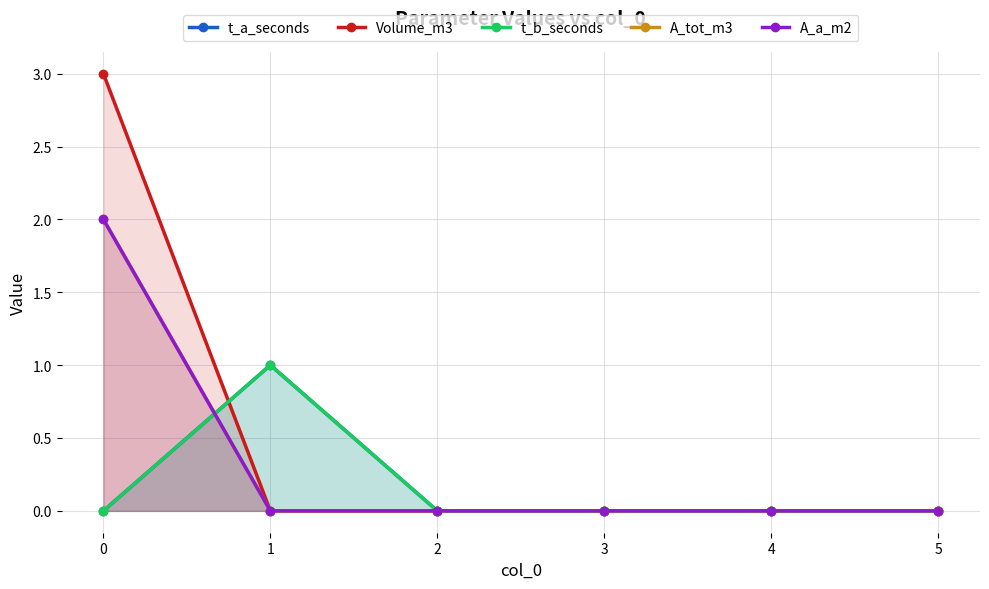

How many times do t_b_seconds and A_tot_m3 cross each other?

1